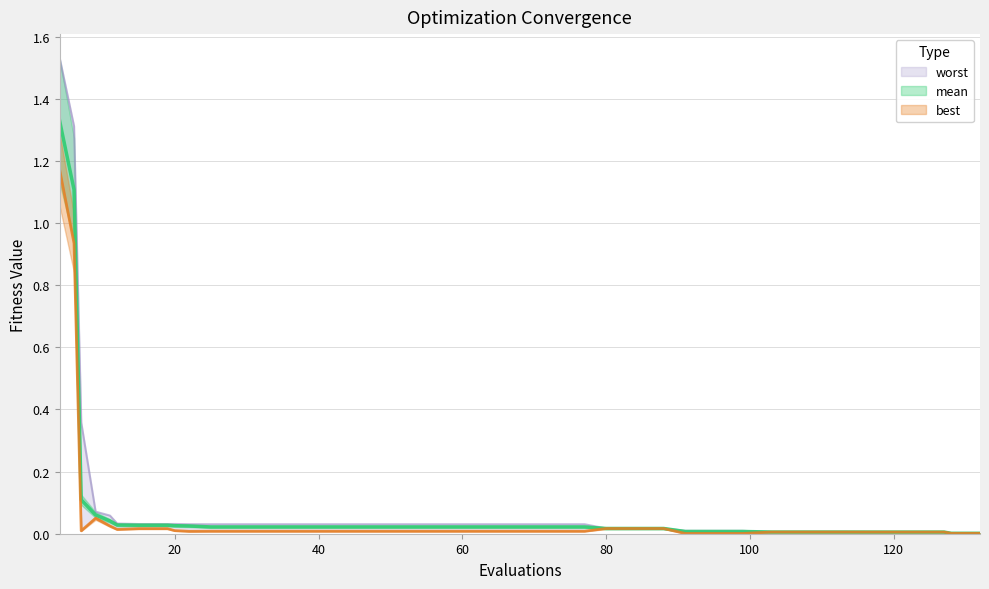

Which series has the largest total across all categories?

worst